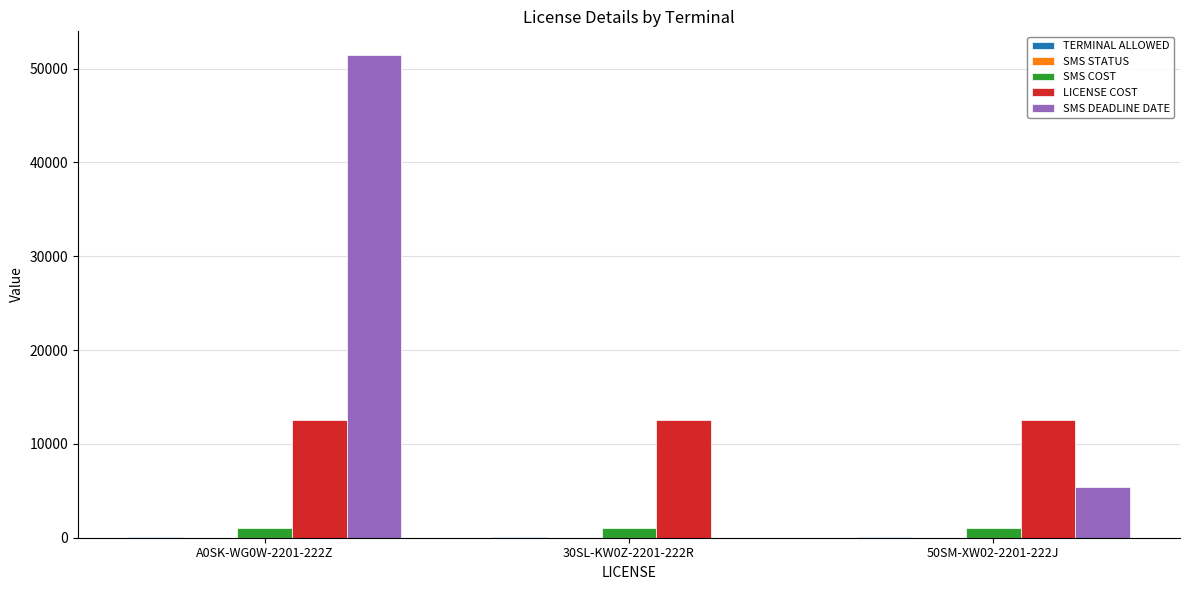

Is it true that SMS DEADLINE DATE equals 1500 at 50SM-XW02-2201-222J?

False